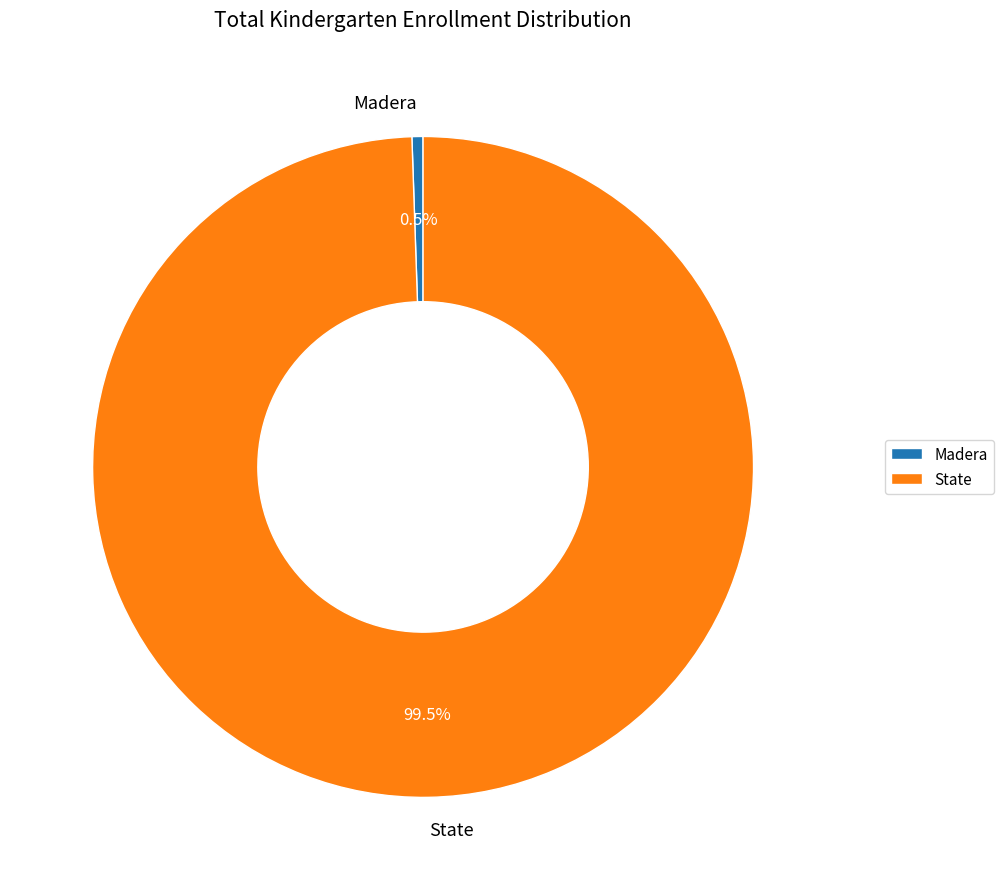

What is the total percentage of State and Madera?

100.0%